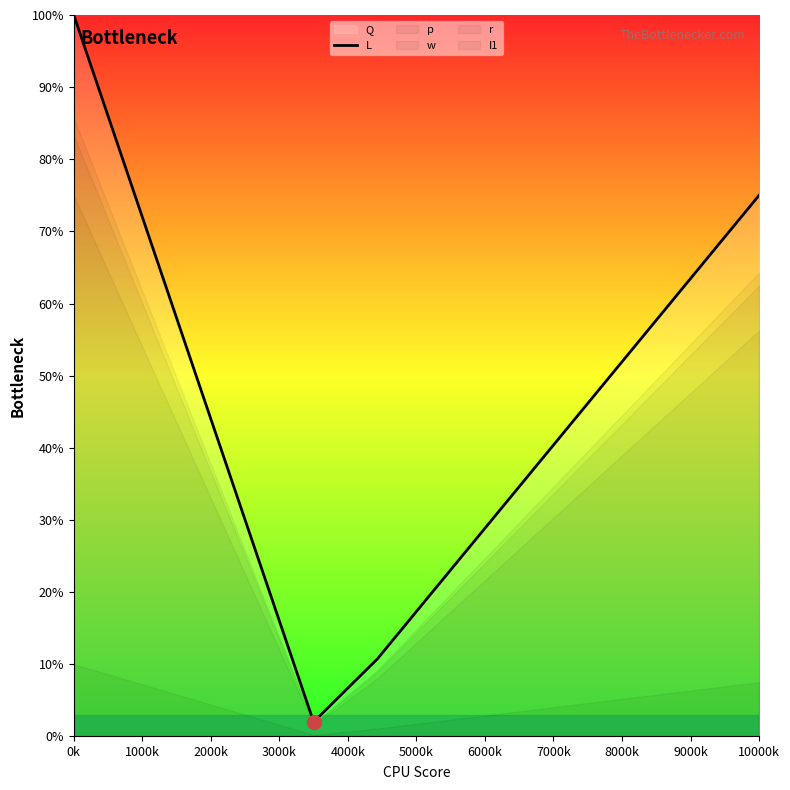

What is the maximum value for L?

100.0